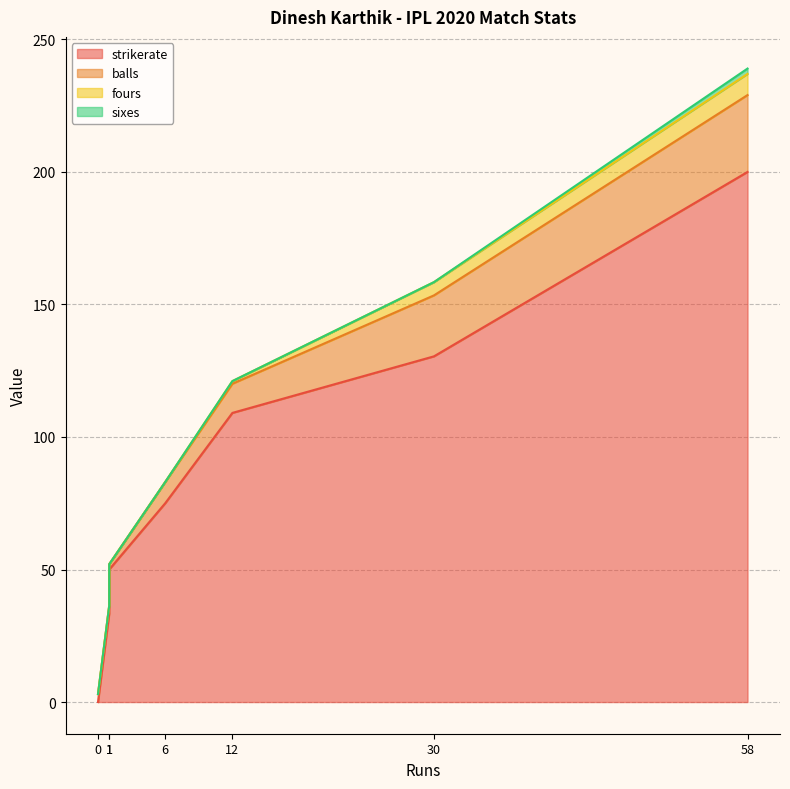

Count the number of categories in the chart.

7